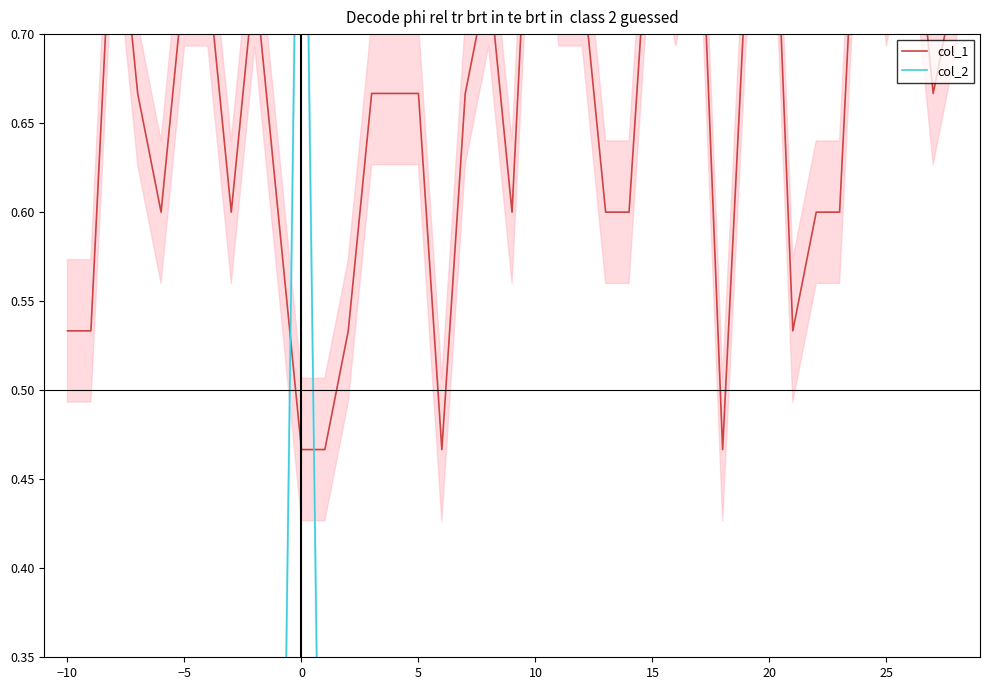

How many col_1 values are between 0 and 1?

39